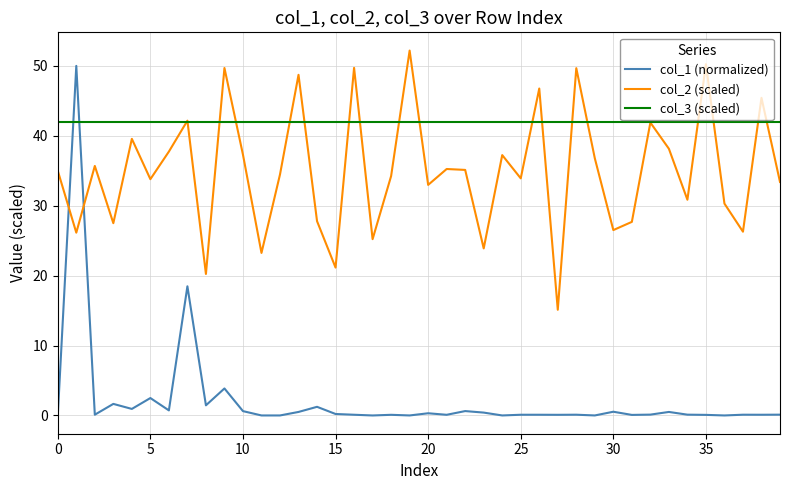

List the series in order of their overall mean, highest first.

col_3 (scaled), col_2 (scaled), col_1 (normalized)